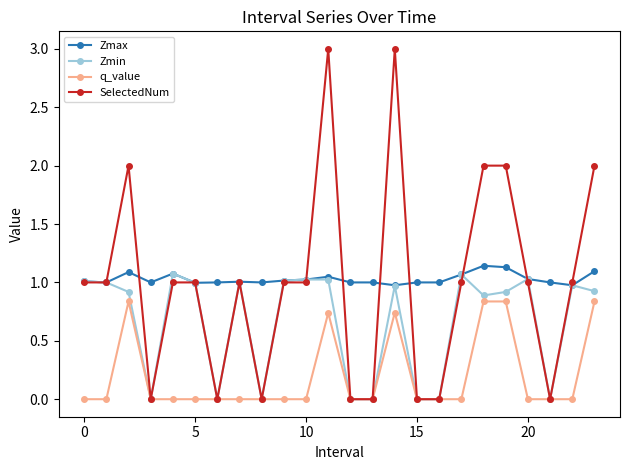

Which series has the largest range (max minus min)?

SelectedNum